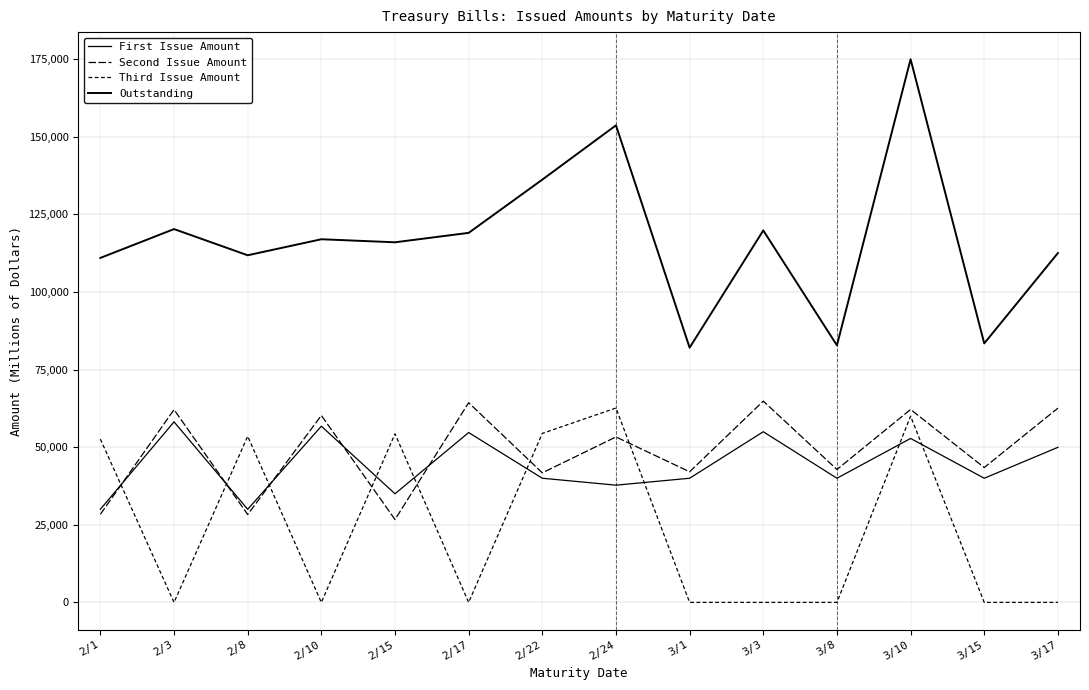

How many lines are shown in the chart?

4